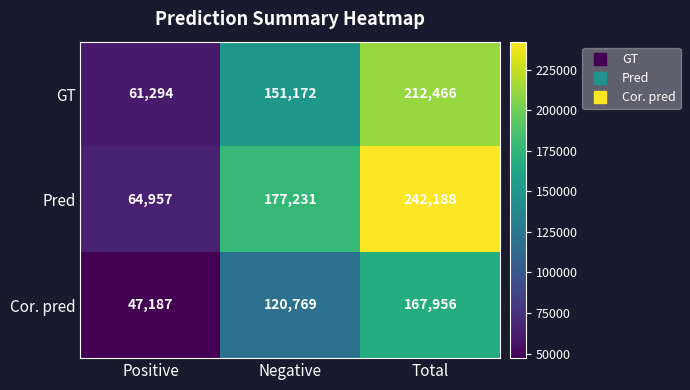

At how many categories does at least one series exceed 104421?

2